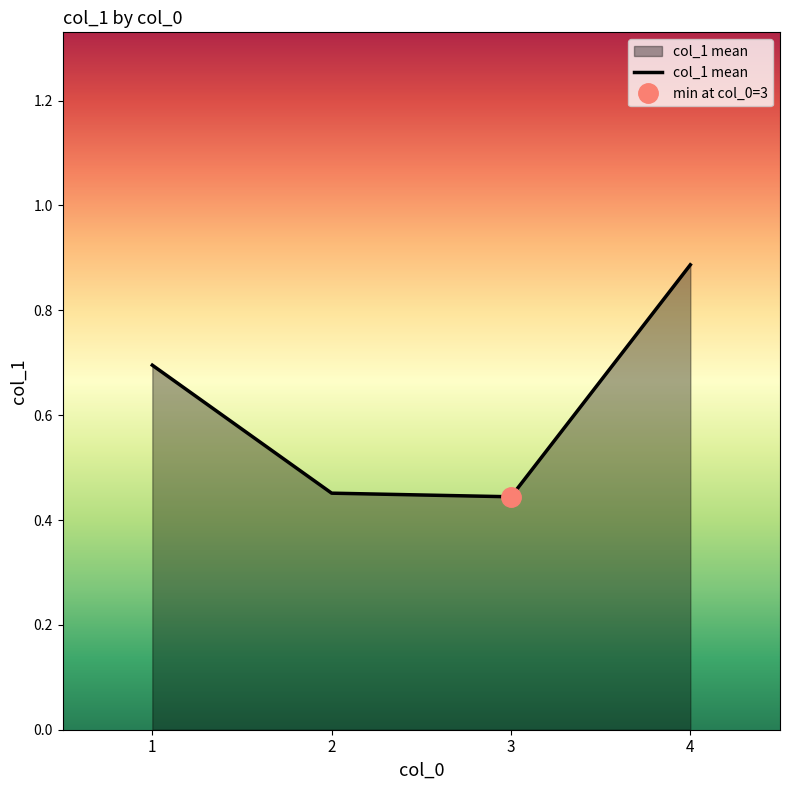

List the labels in order of value, smallest first.

3, 2, 1, 4